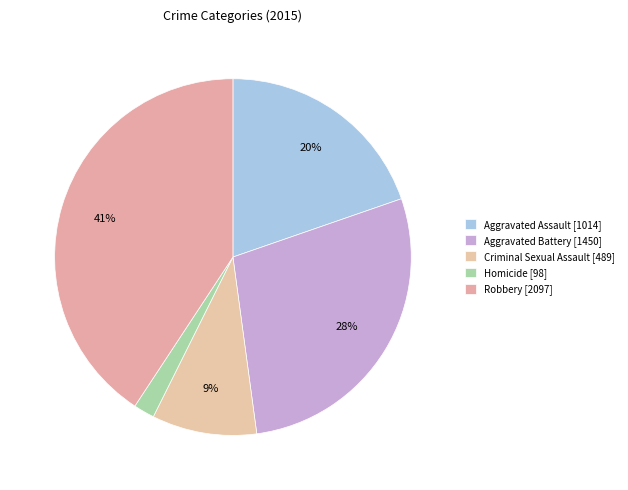

The Aggravated Assault slice represents 20% of the pie. True or false?

True